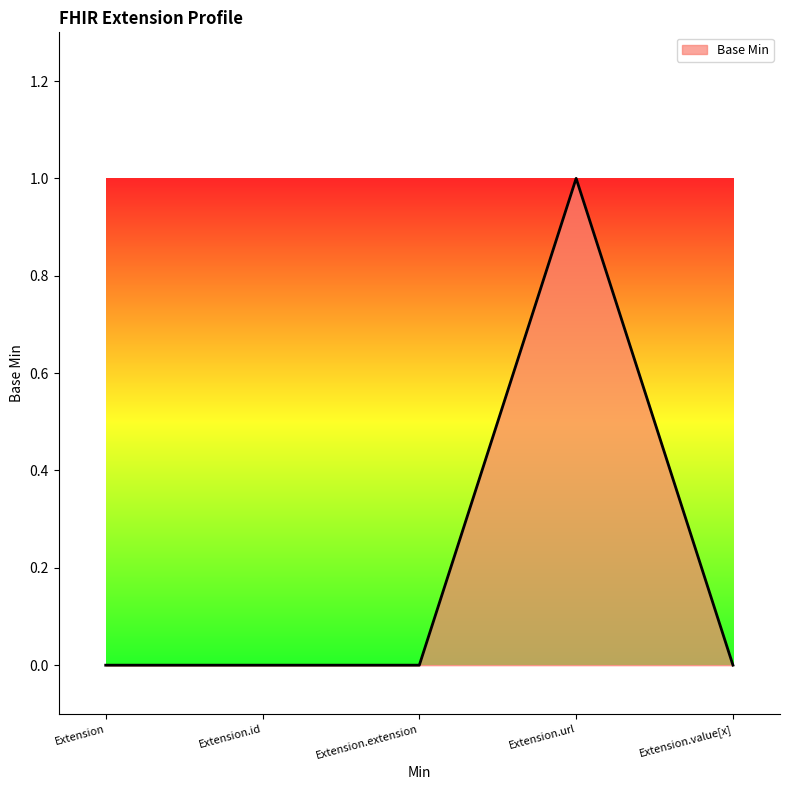

What is the sum of all values?

1